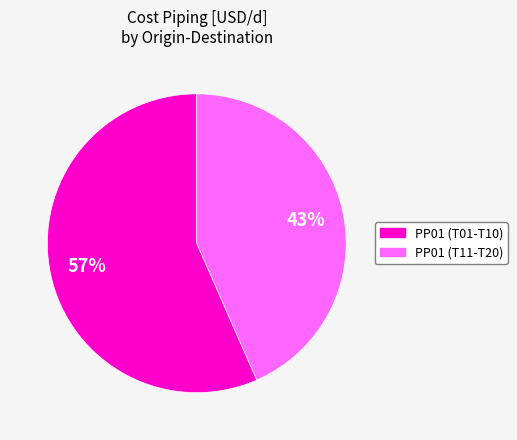

How many slices are in this pie chart?

2